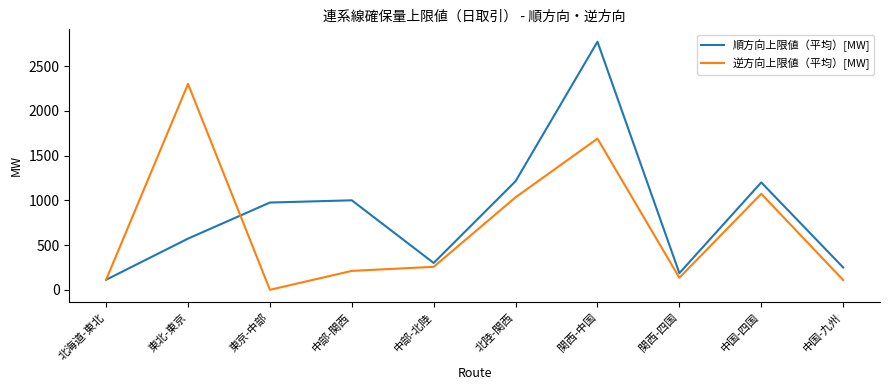

Count the number of data series in this chart.

2